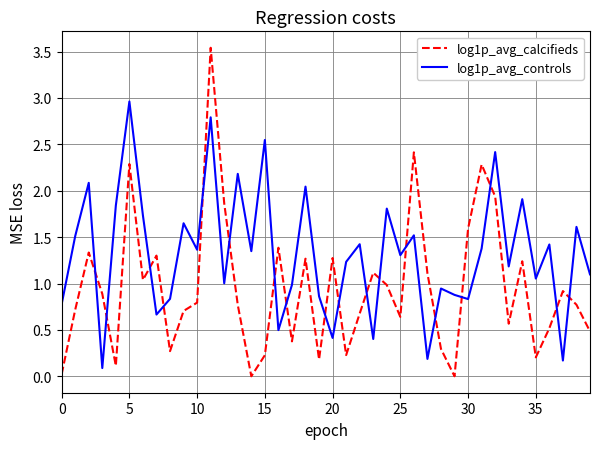

List the series in order of their peak value, highest first.

log1p_avg_calcifieds, log1p_avg_controls